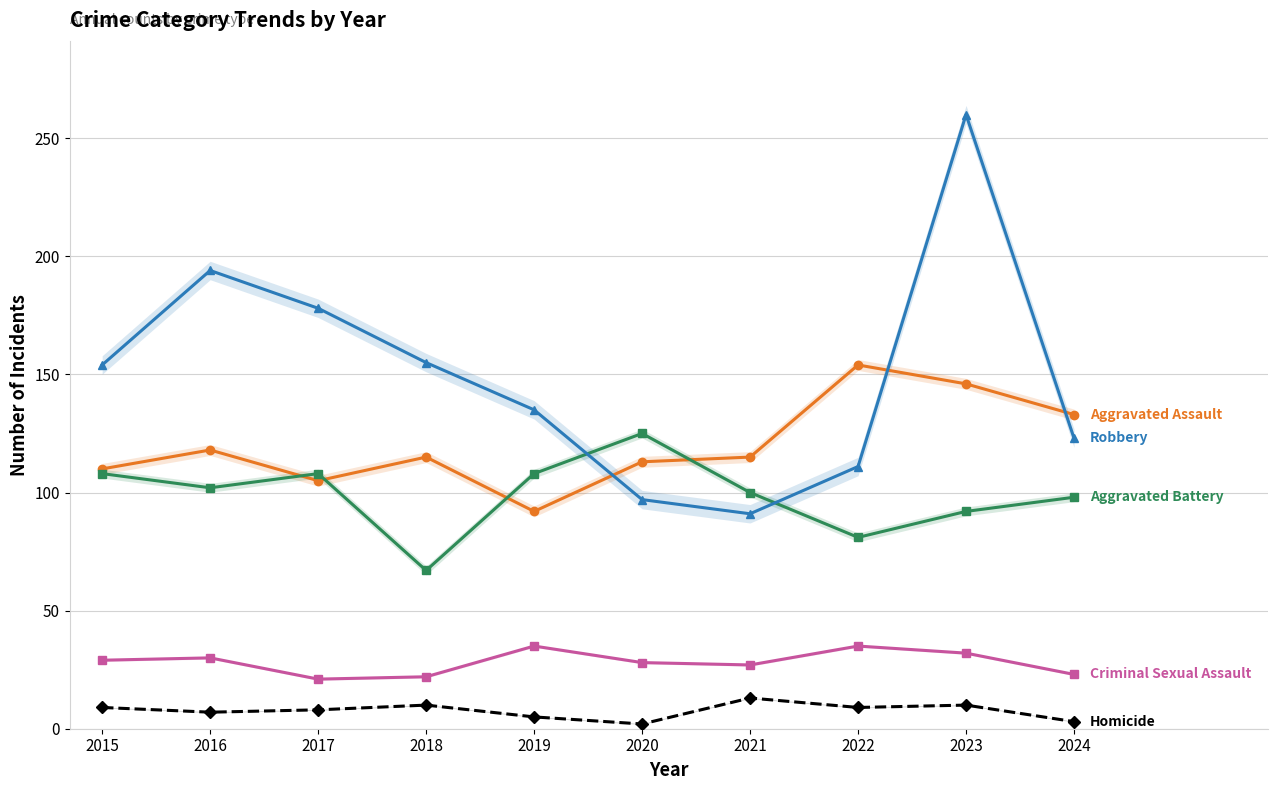

Reading left to right, what are all the values shown in this chart?

Aggravated Assault: 2015=110	2016=118	2017=105	2018=115	2019=92	2020=113	2021=115	2022=154	2023=146	2024=133
Aggravated Battery: 2015=108	2016=102	2017=108	2018=67	2019=108	2020=125	2021=100	2022=81	2023=92	2024=98
Criminal Sexual Assault: 2015=29	2016=30	2017=21	2018=22	2019=35	2020=28	2021=27	2022=35	2023=32	2024=23
Homicide: 2015=9	2016=7	2017=8	2018=10	2019=5	2020=2	2021=13	2022=9	2023=10	2024=3
Robbery: 2015=154	2016=194	2017=178	2018=155	2019=135	2020=97	2021=91	2022=111	2023=260	2024=123